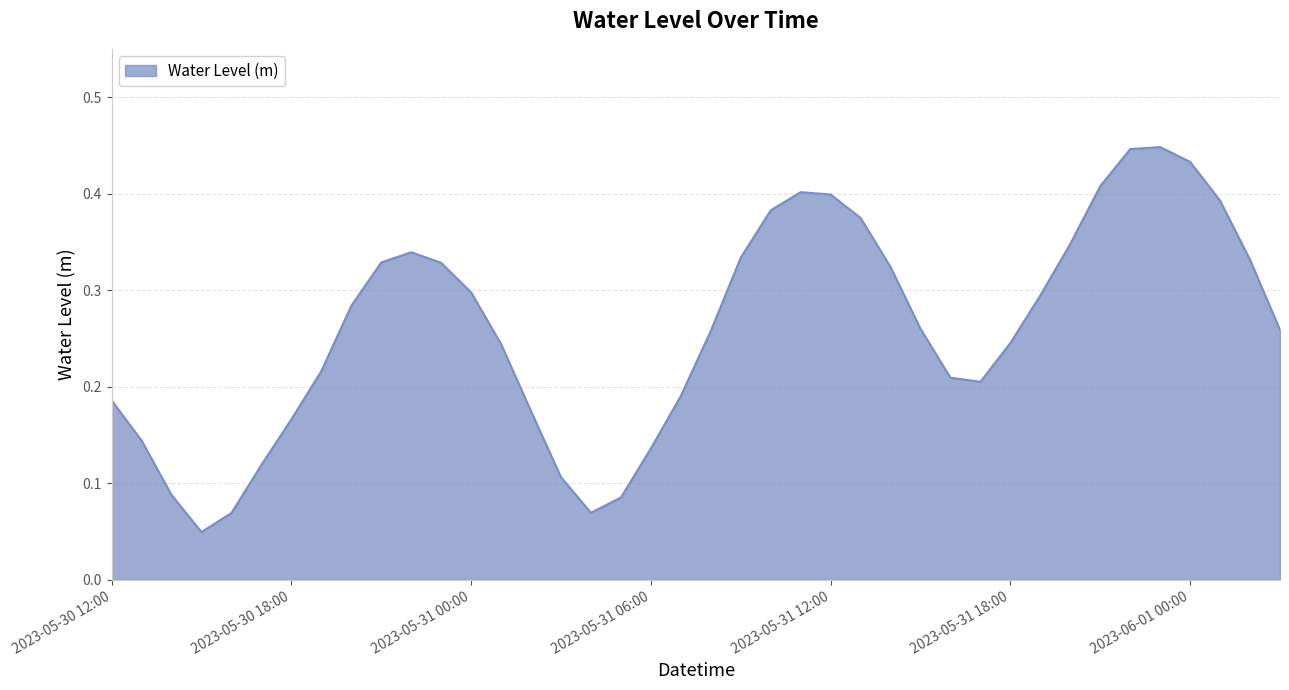

How many interior local peaks (higher than both neighbors) does the data have?

3